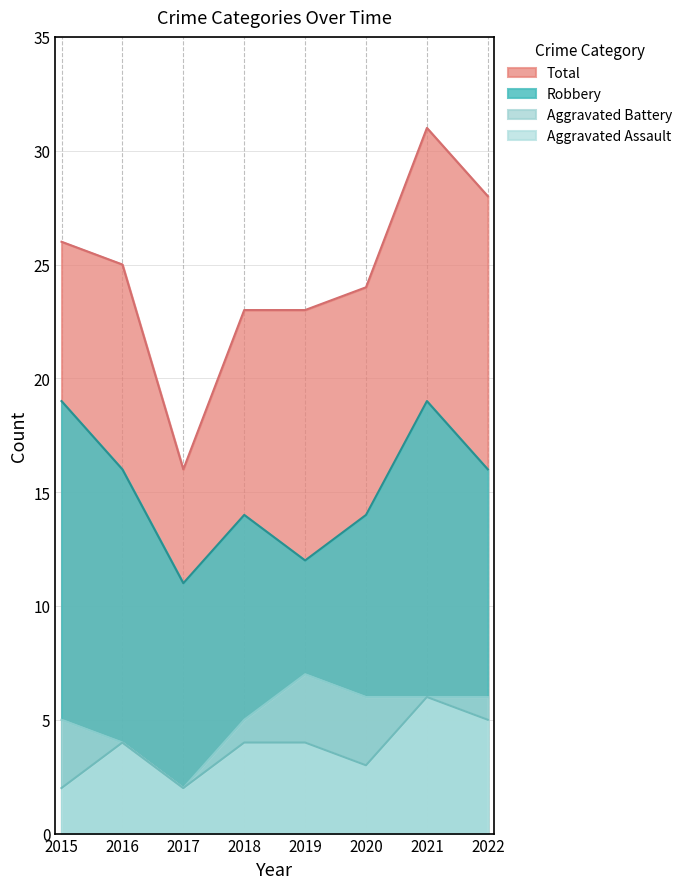

What is the minimum value for Aggravated Assault?

2